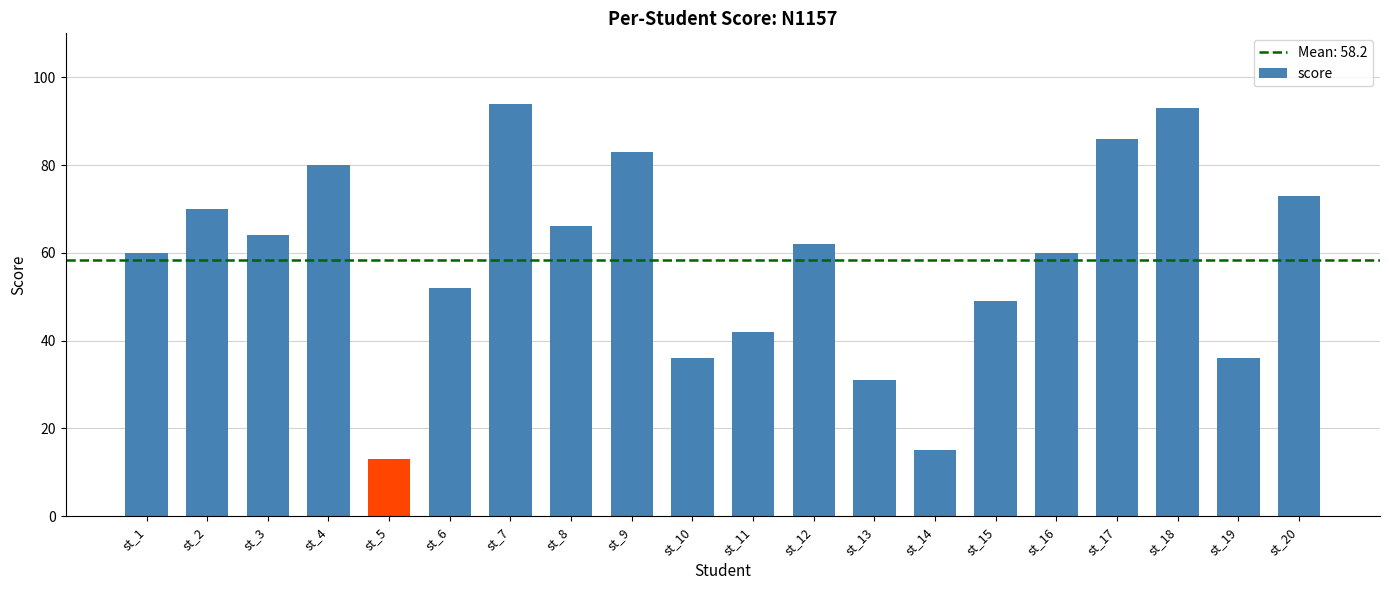

Which has a higher value, st_17 or st_9?

st_17